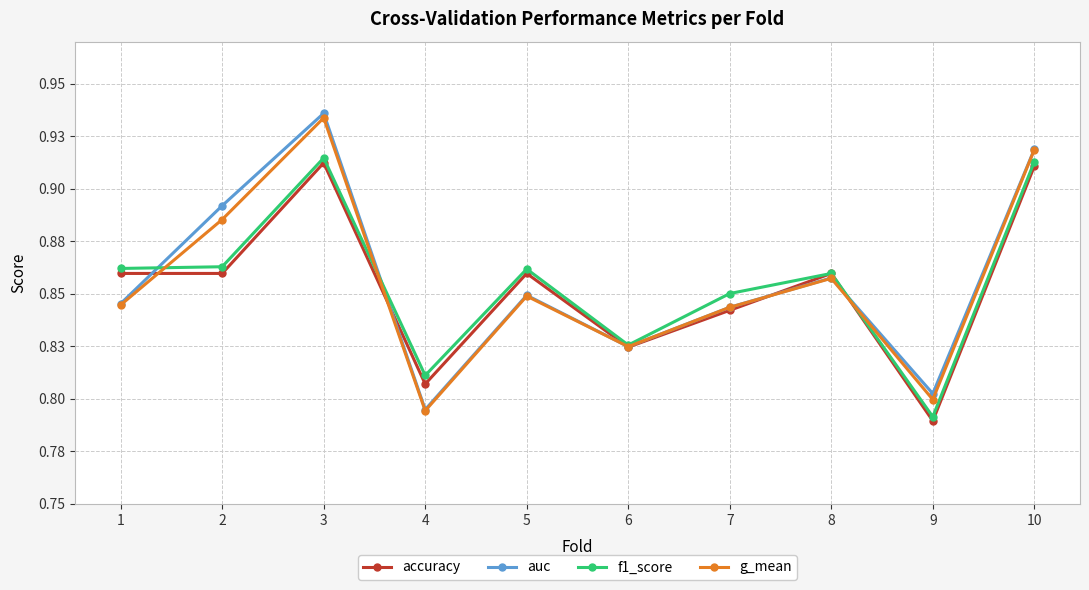

Reading left to right, transcribe all the data shown in this chart.

accuracy: 0.9	0.9	0.9	0.8	0.9	0.8	0.8	0.9	0.8	0.9
auc: 0.8	0.9	0.9	0.8	0.8	0.8	0.8	0.9	0.8	0.9
f1_score: 0.9	0.9	0.9	0.8	0.9	0.8	0.9	0.9	0.8	0.9
g_mean: 0.8	0.9	0.9	0.8	0.8	0.8	0.8	0.9	0.8	0.9